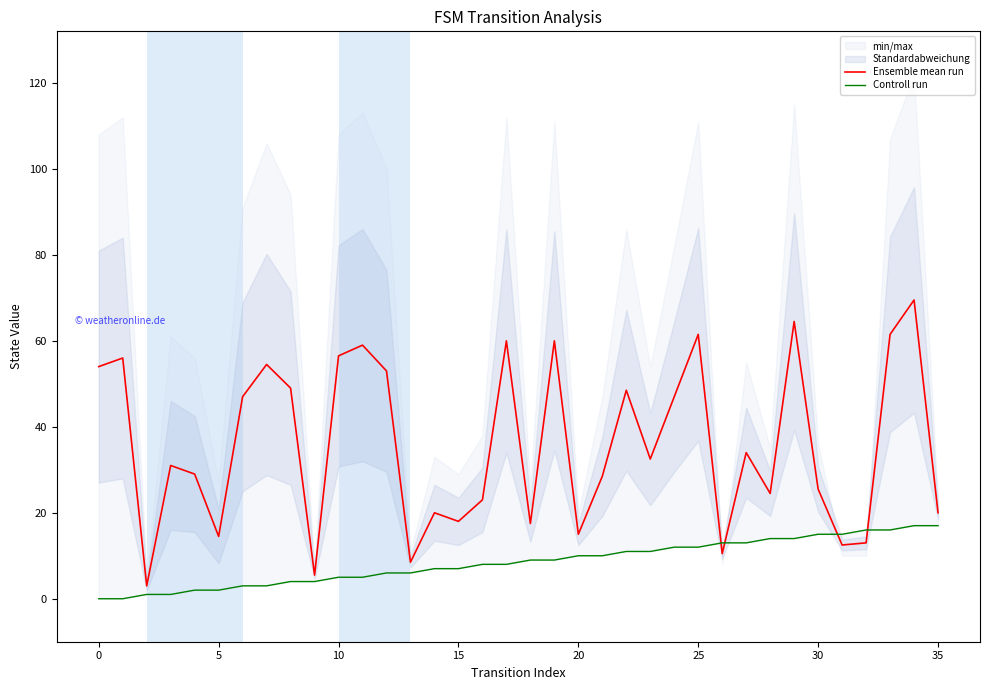

Between 27 and 35, which is larger?

27